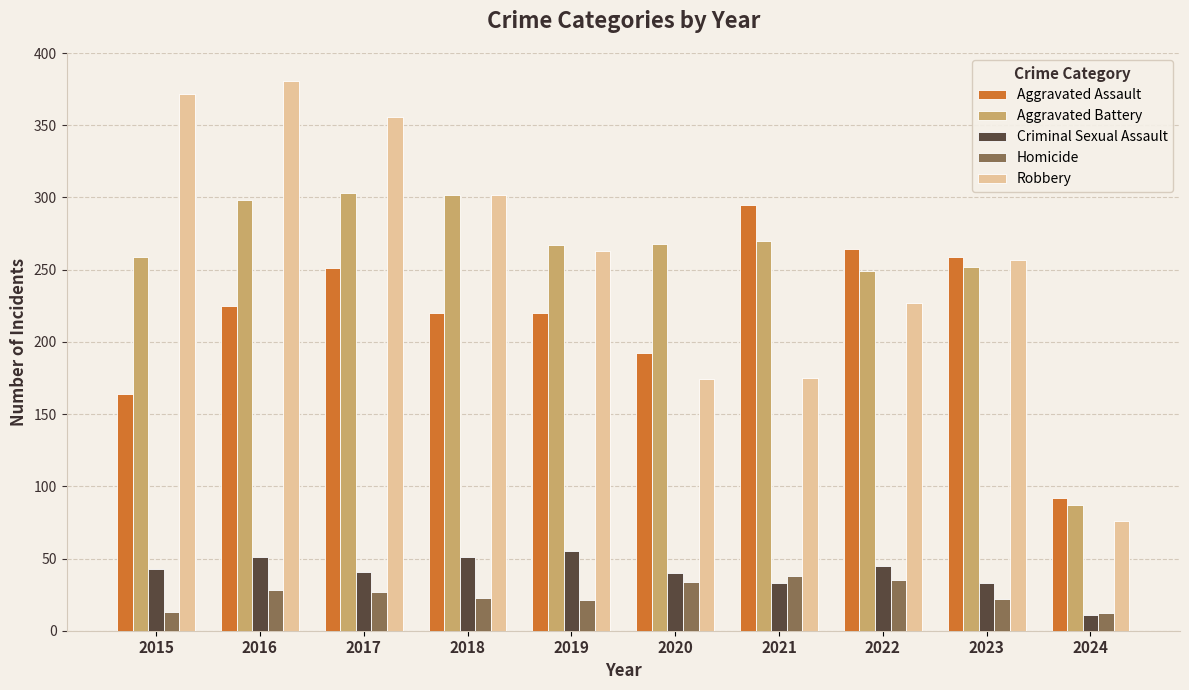

What is the value of the Homicide bar at the 6th from the left?

34